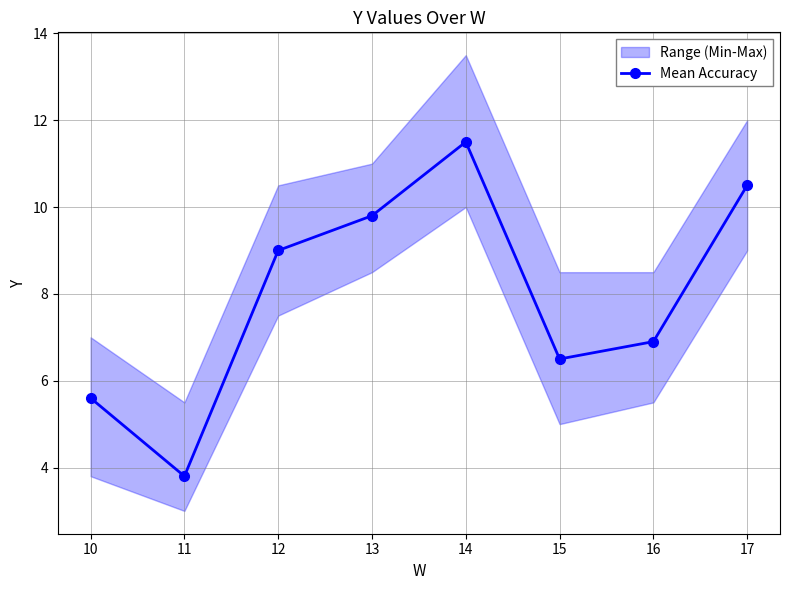

How many points are higher than both their immediate neighbors (excluding endpoints)?

1